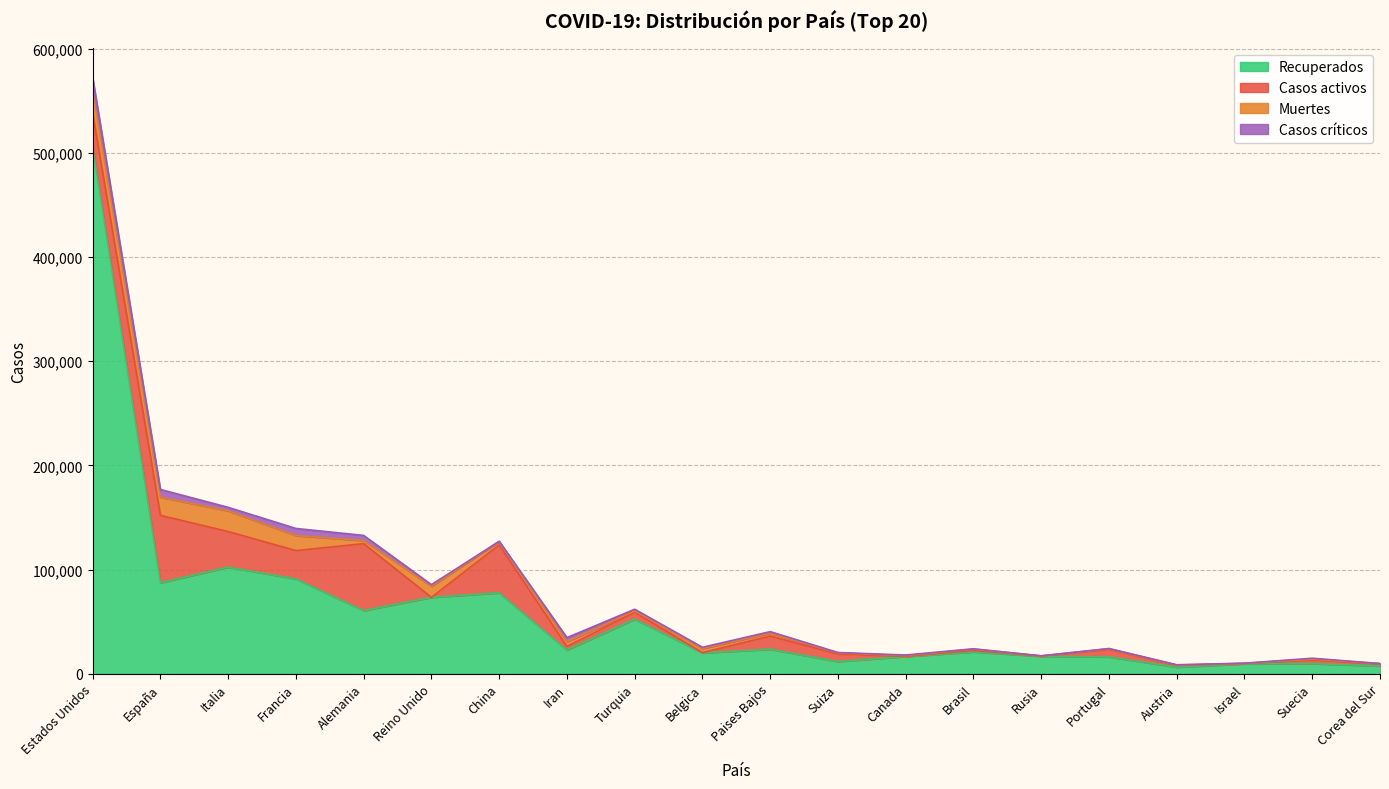

What position from the right is Suecia?

2